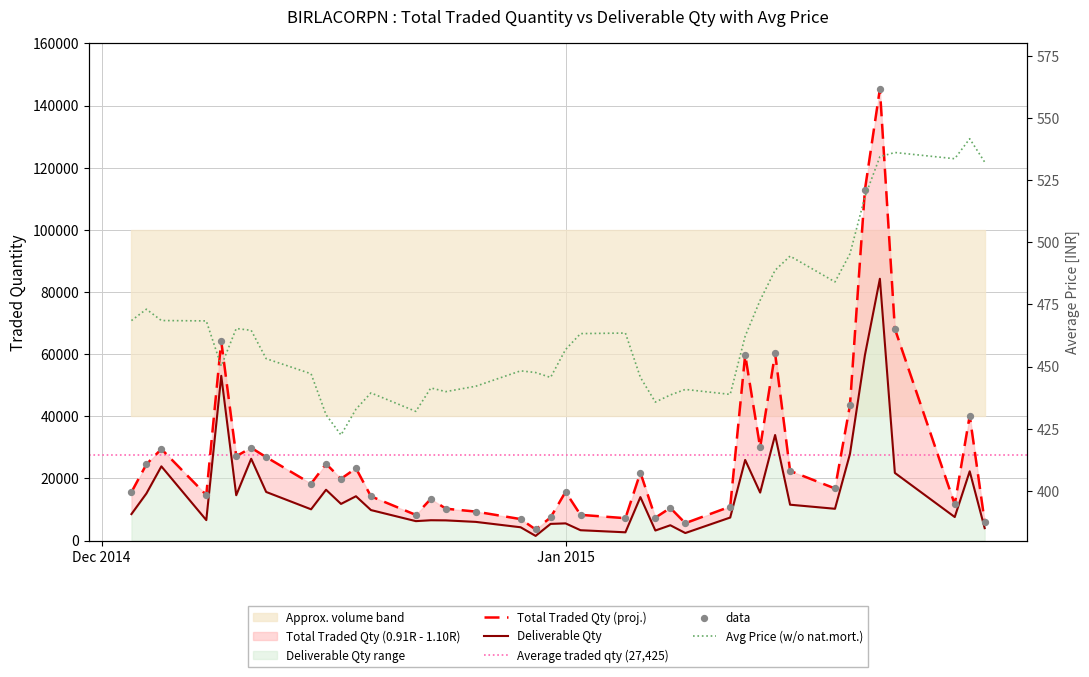

At how many categories does at least one series exceed 14594?

24